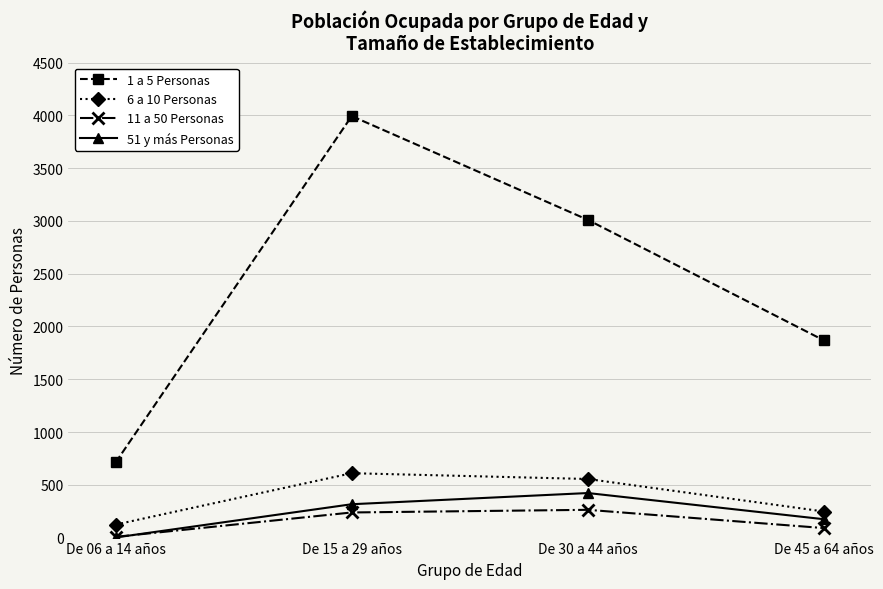

True or false: 51 y más Personas and 1 a 5 Personas cross at least once.

False